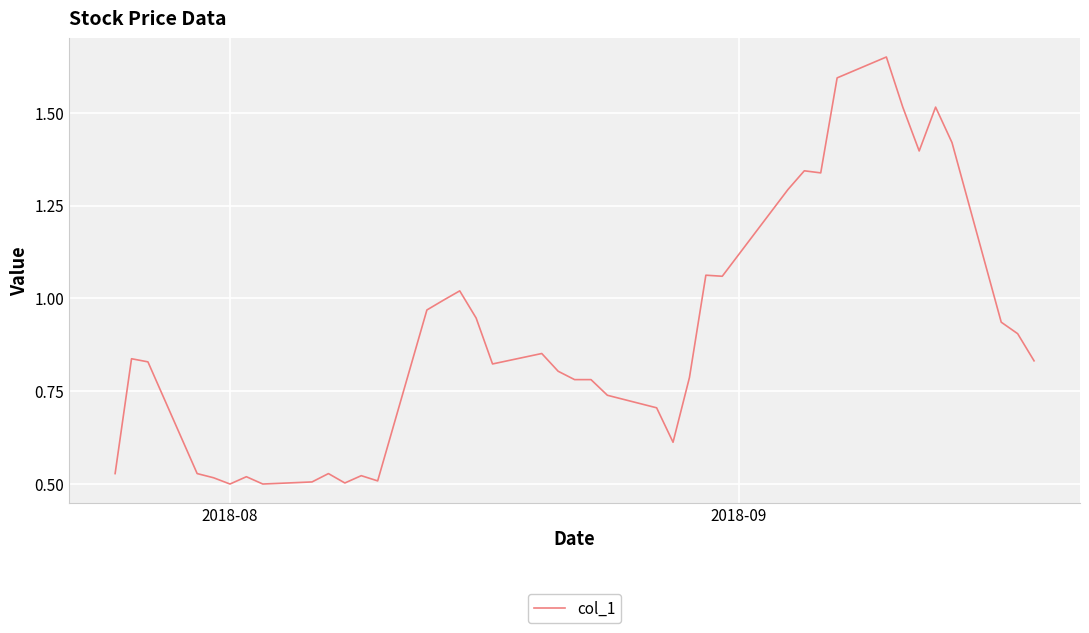

Count the number of categories in the chart.

40